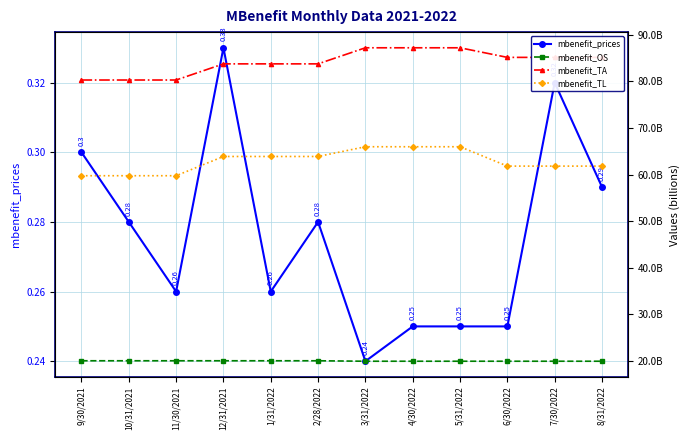

True or false: mbenefit_OS and mbenefit_prices cross at least once.

False